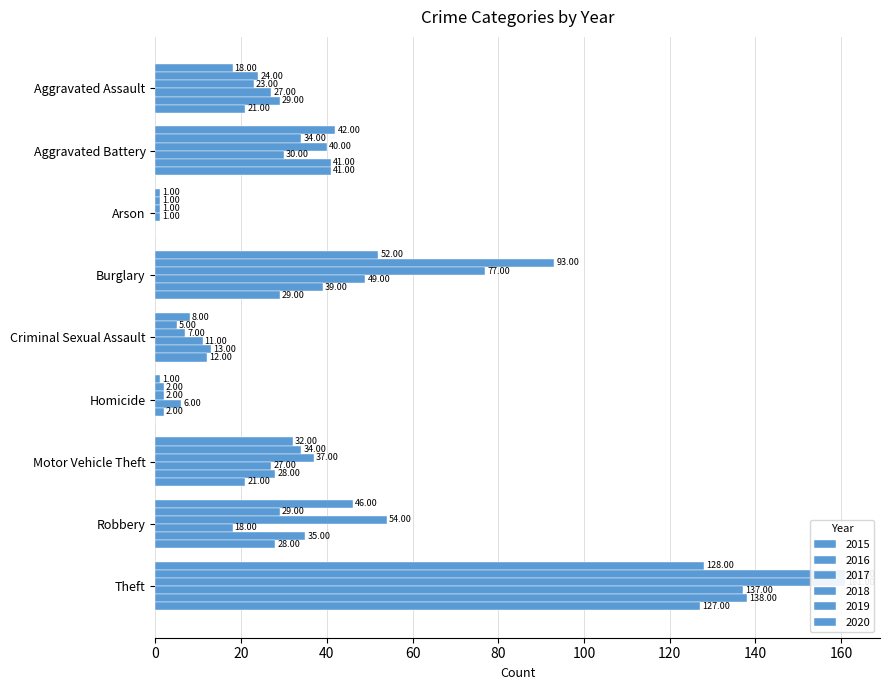

What is the difference between the maximum and second lowest values in the 2020 series?

127